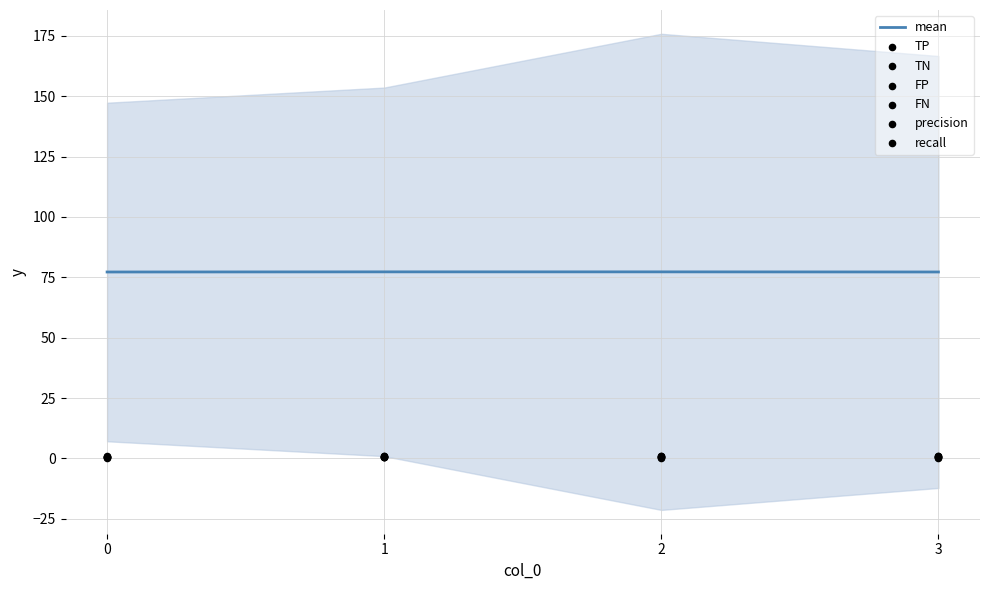

What is the maximum value for mean?

77.3